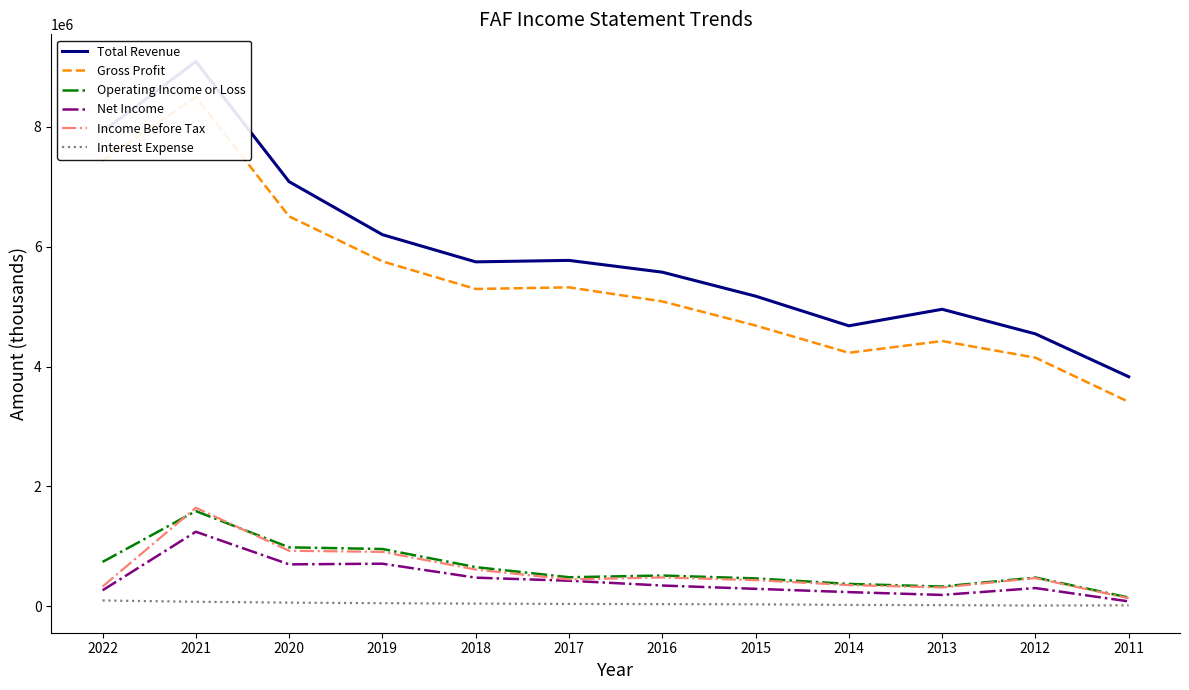

At which category does Operating Income or Loss reach its first local peak?

2021